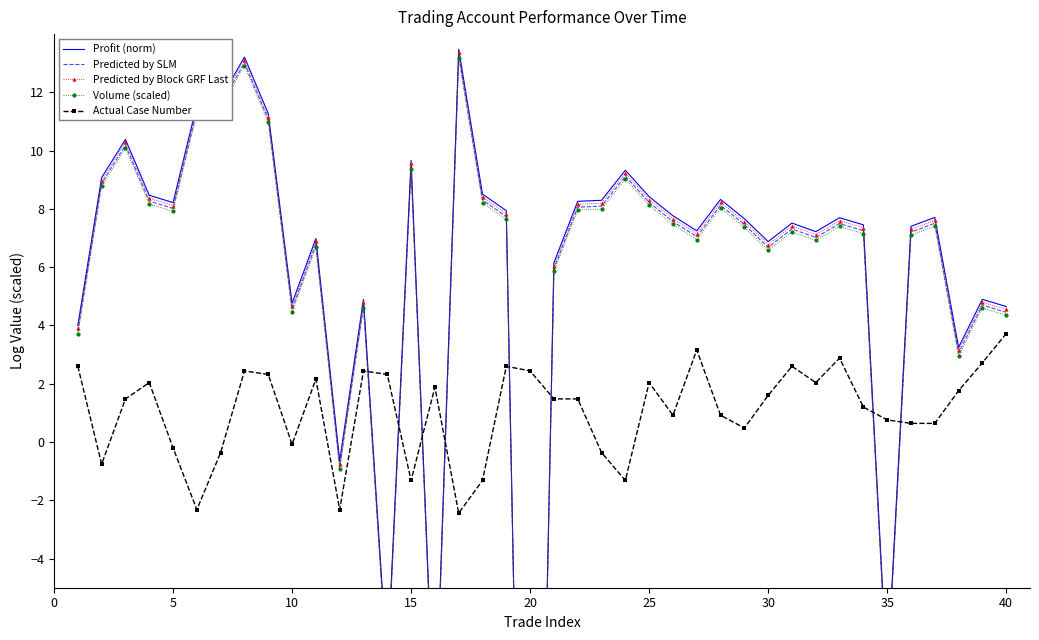

What is the lowest value of the Actual Case Number series?

-2.4